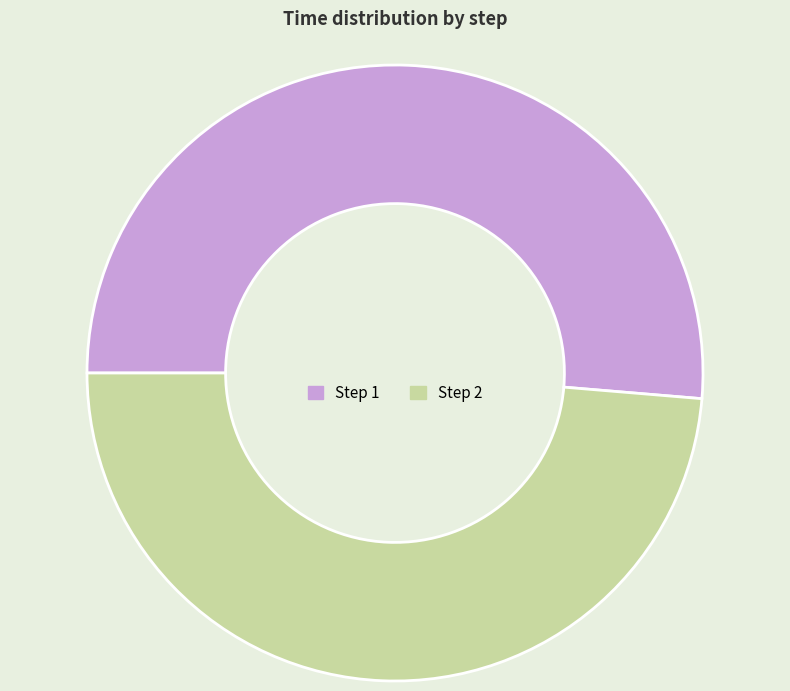

Is there any slice that represents more than half of the pie?

Yes